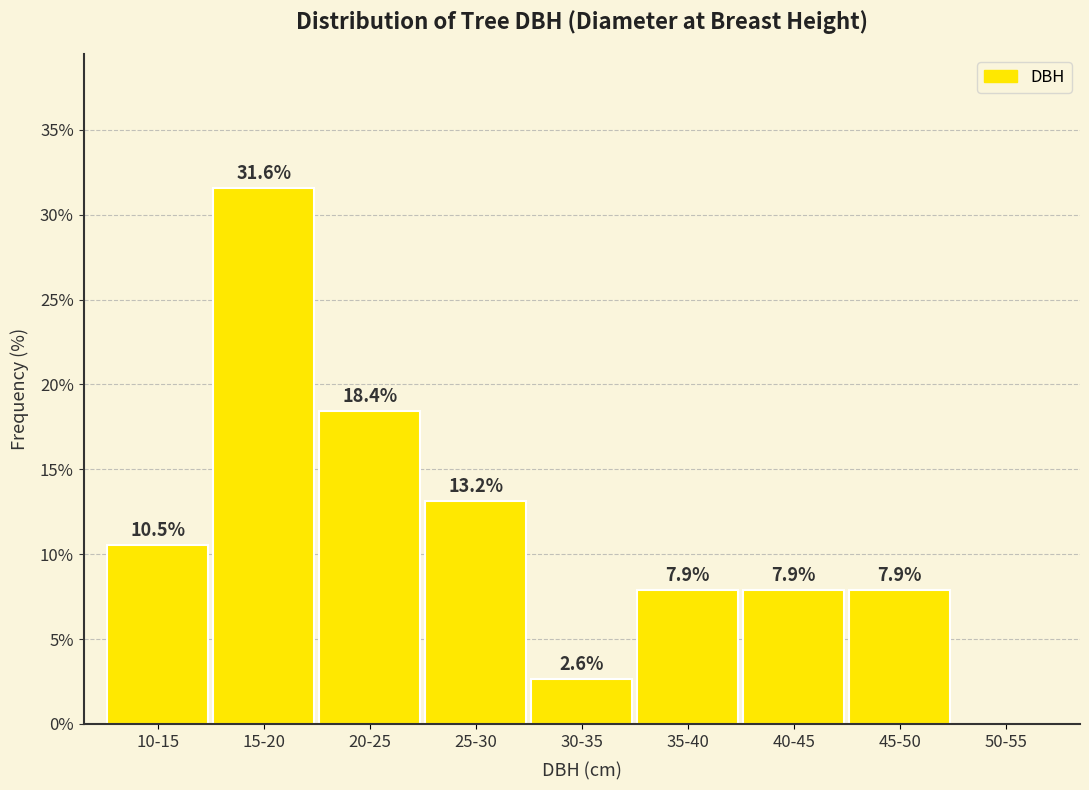

Reading left to right, transcribe all the data shown in this chart.

10-15=10.5	15-20=31.6	20-25=18.4	25-30=13.2	30-35=2.6	35-40=7.9	40-45=7.9	45-50=7.9	50-55=0.0